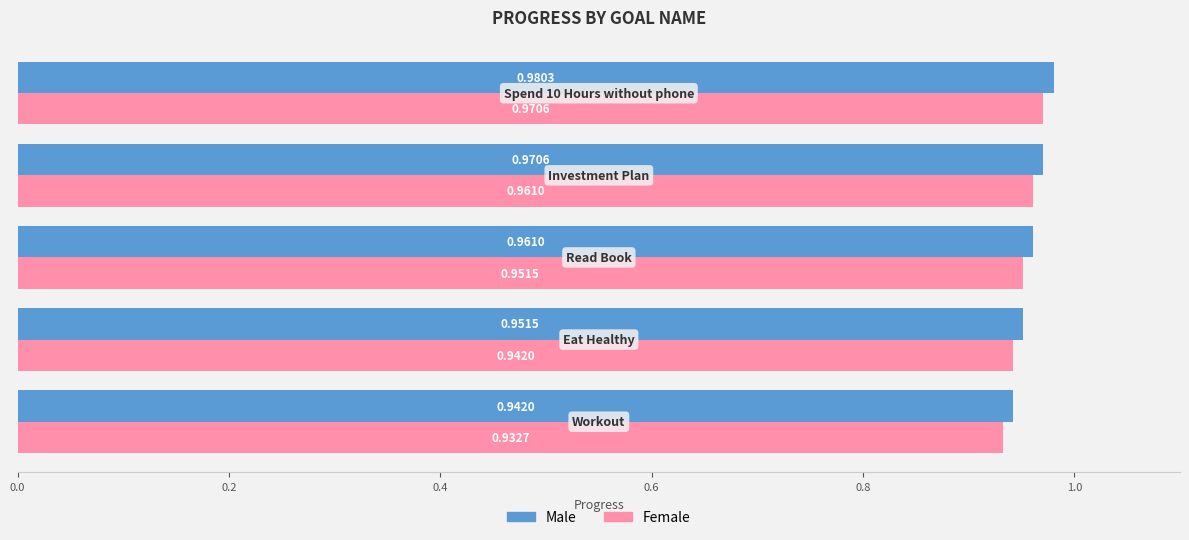

Rank the series by their average value, from lowest to highest.

Female, Male